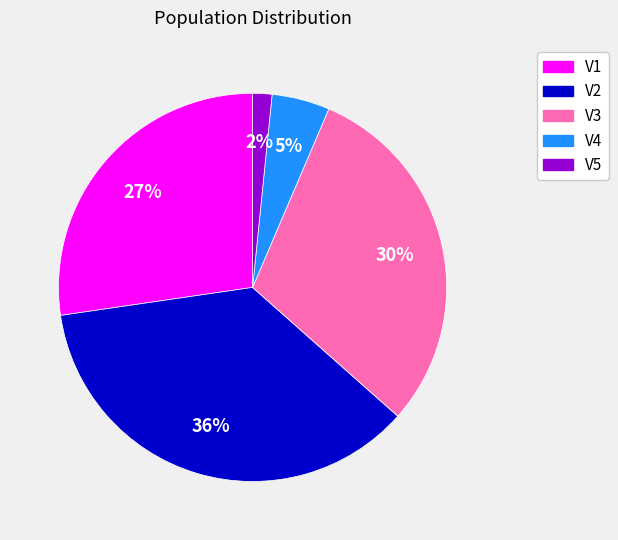

Which category has the biggest portion of the pie?

V2